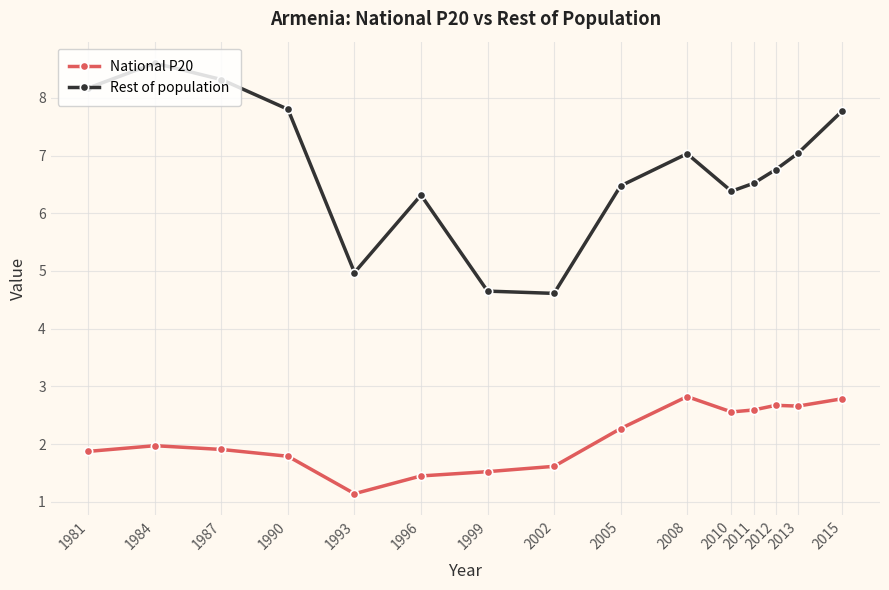

How many lines are shown in the chart?

2